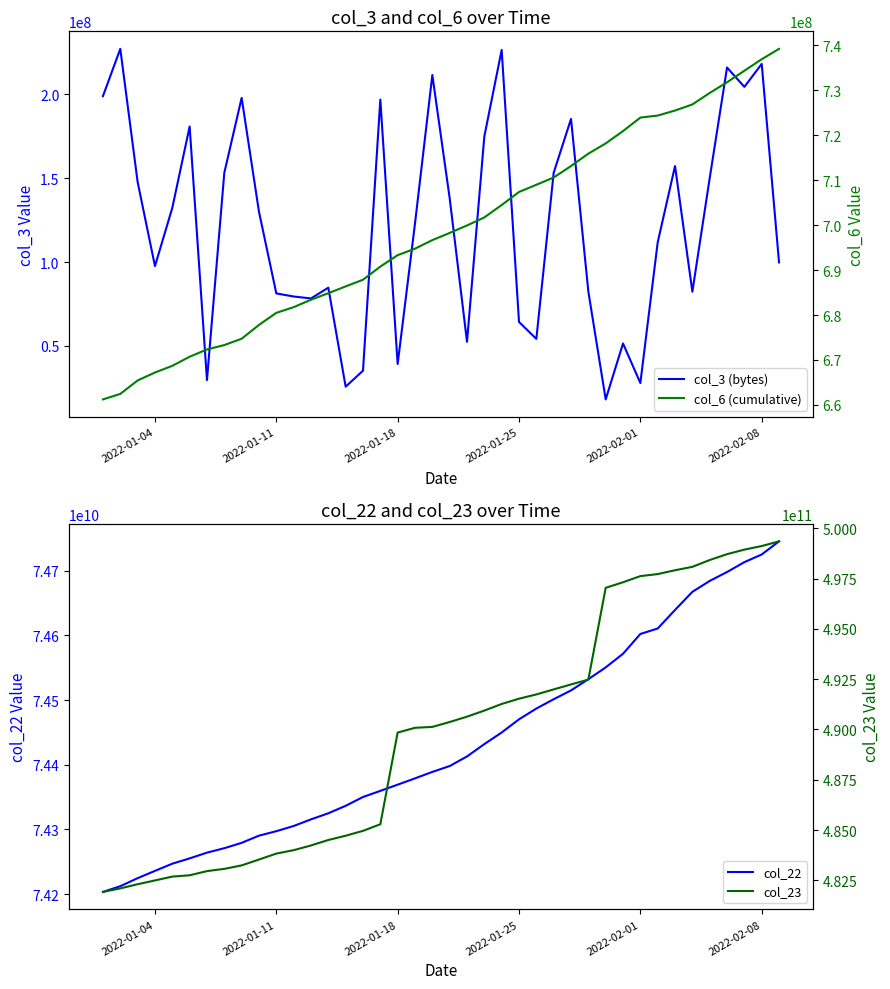

What is the highest value of the col_22 series?

74745390504